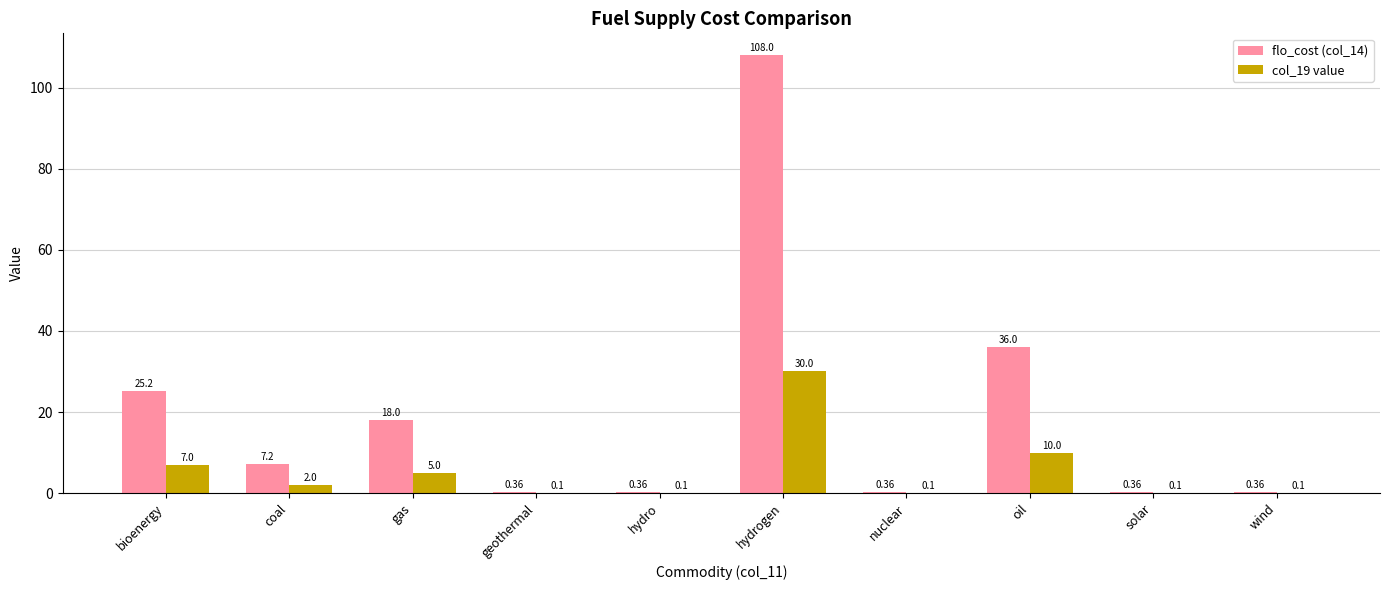

Which series changed the most between coal and geothermal?

flo_cost (col_14)